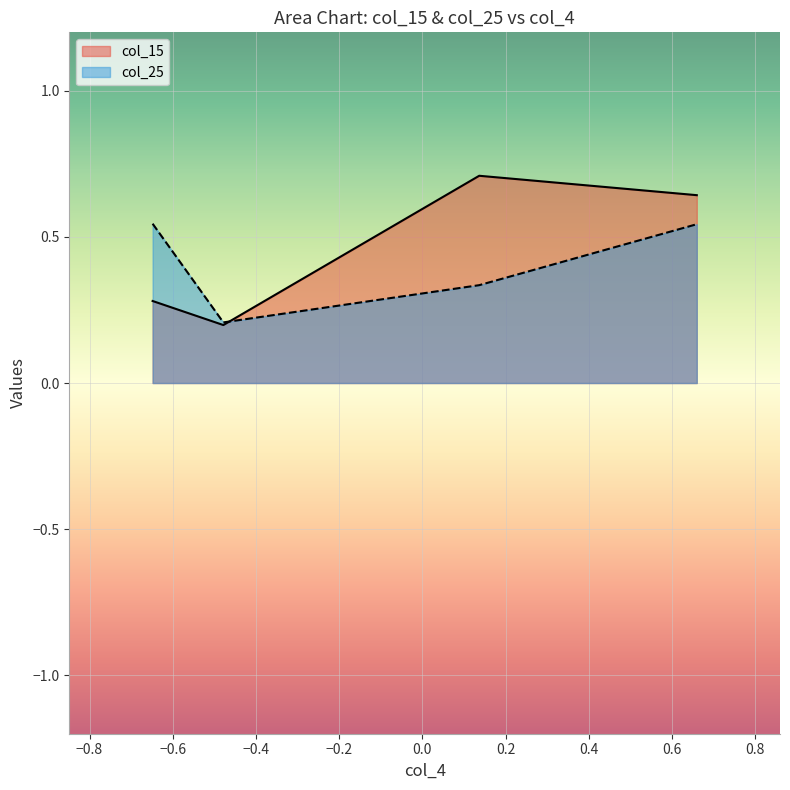

What is the difference between the maximum and minimum values in the col_25 series?

0.3